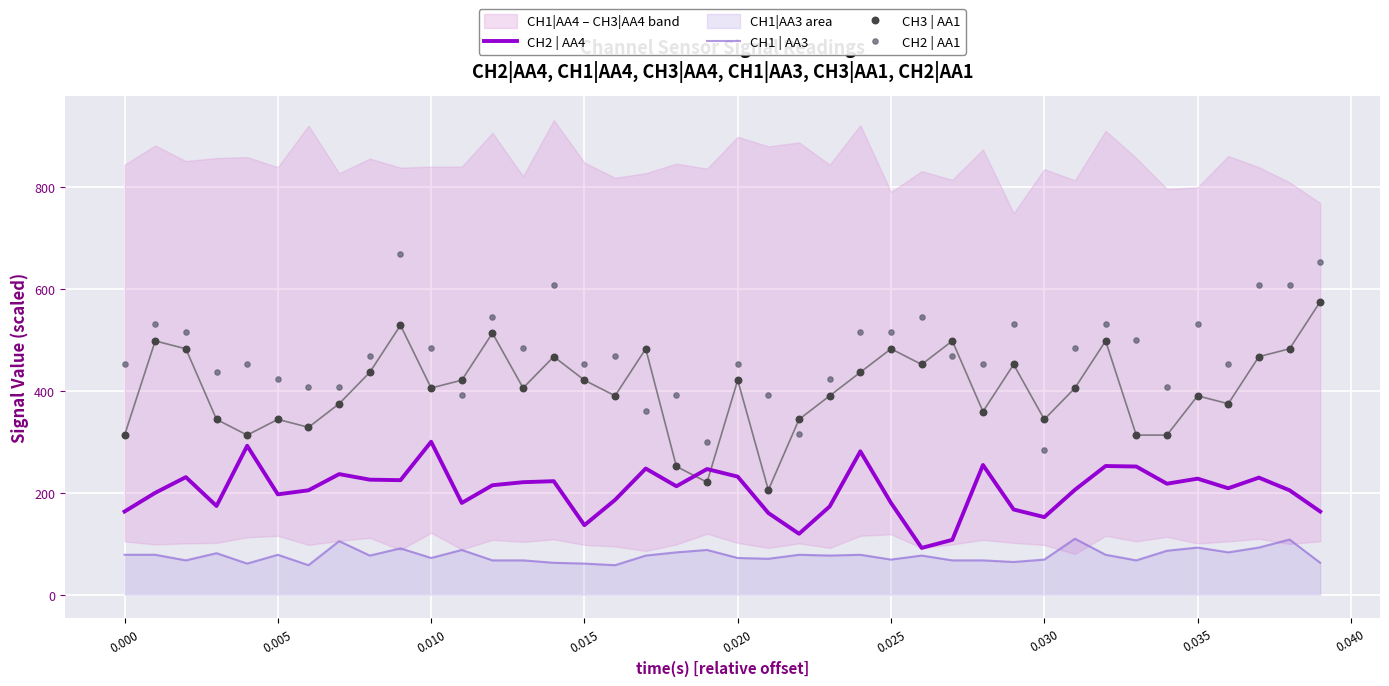

Which series has the largest total across all categories?

CH2 | AA1